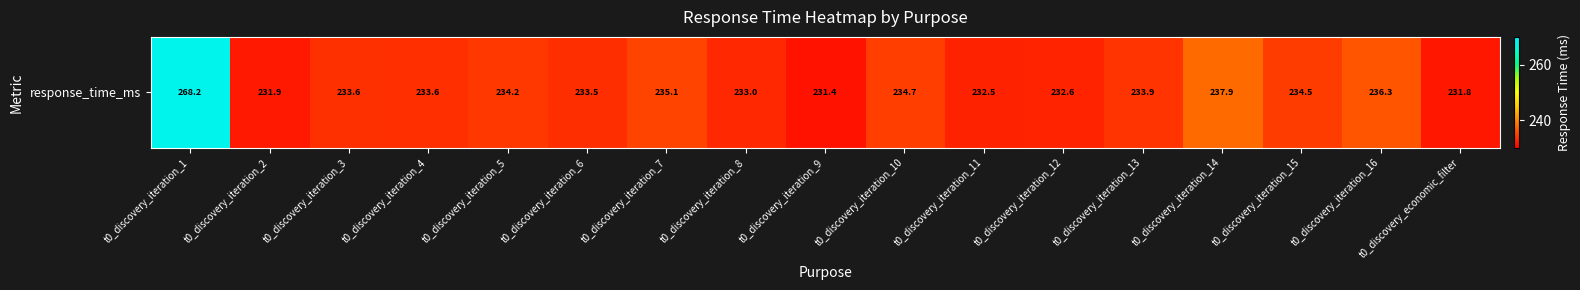

Which label corresponds to the smallest value in the chart?

t0_discovery_iteration_9